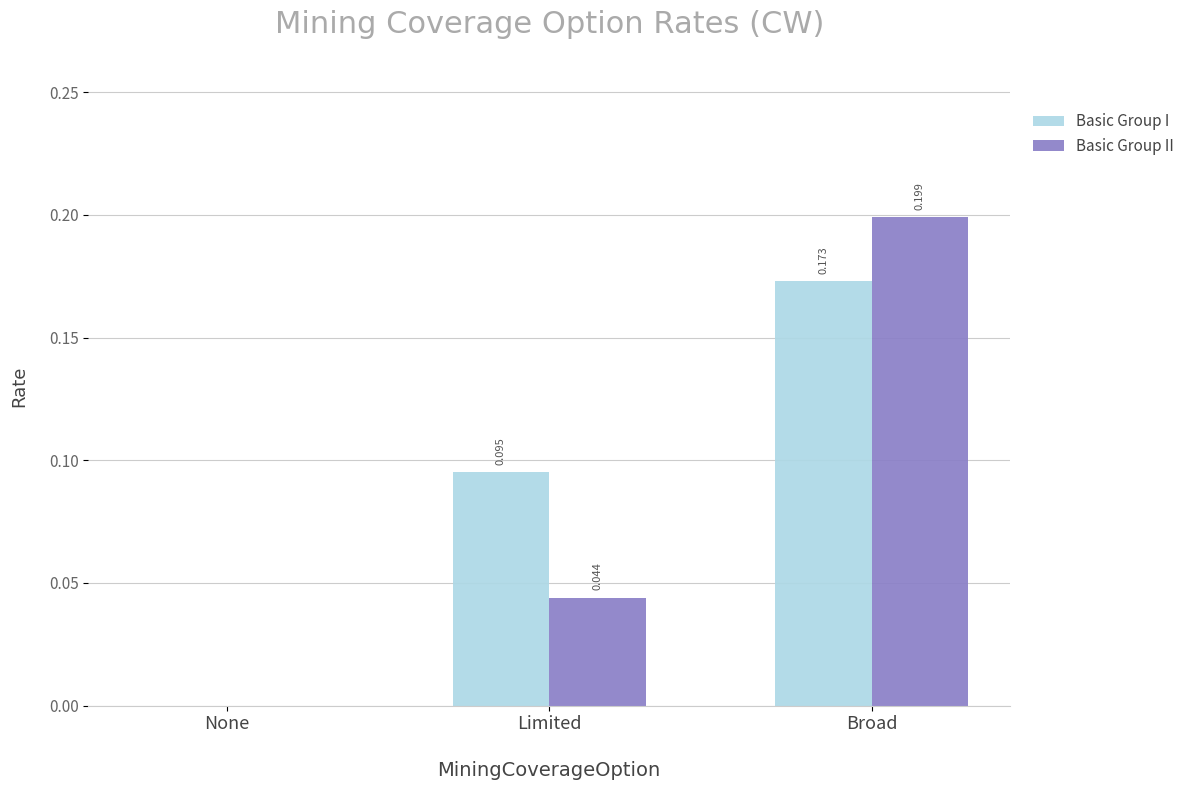

At which category is the sum across all series the highest?

Broad